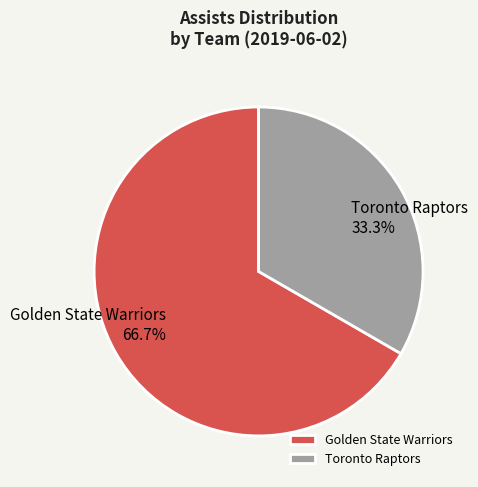

How many slices are in this pie chart?

2